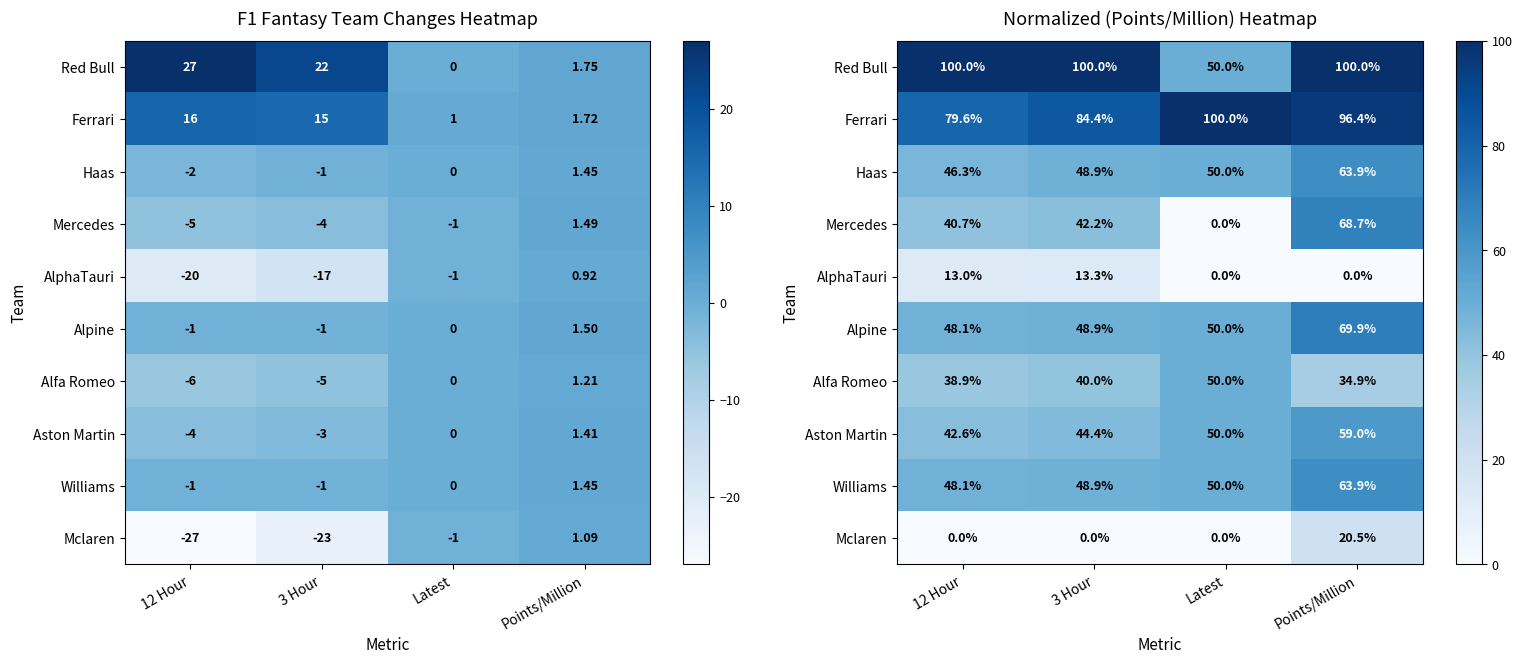

What is the average value of the AlphaTauri series?

6.6